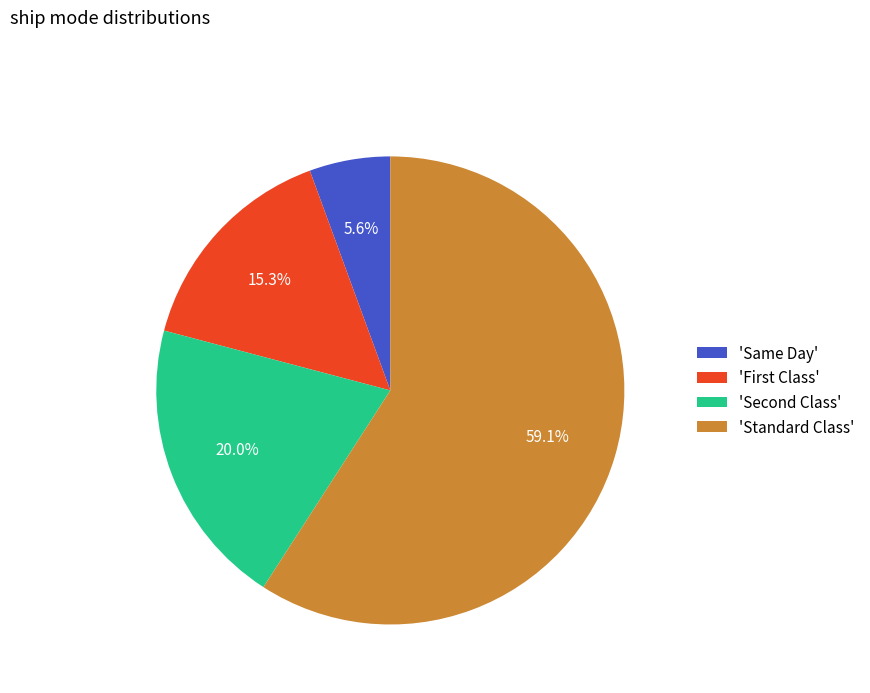

What is the total percentage of 'Standard Class' and 'Same Day'?

64.7%